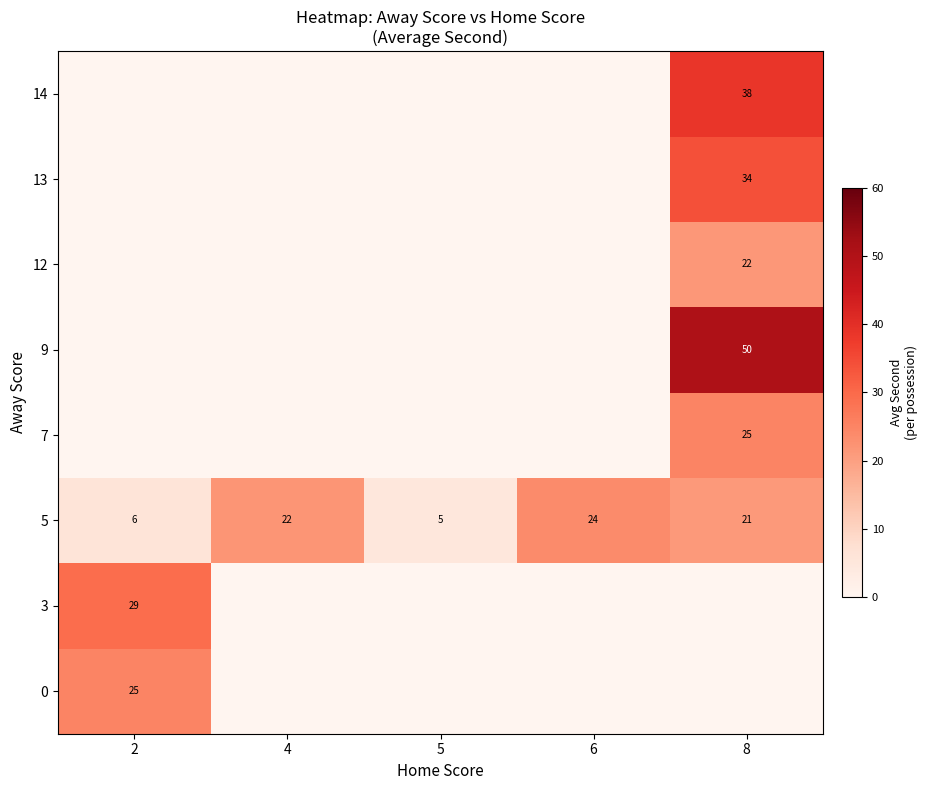

At which label is 5 closest to 14?

8